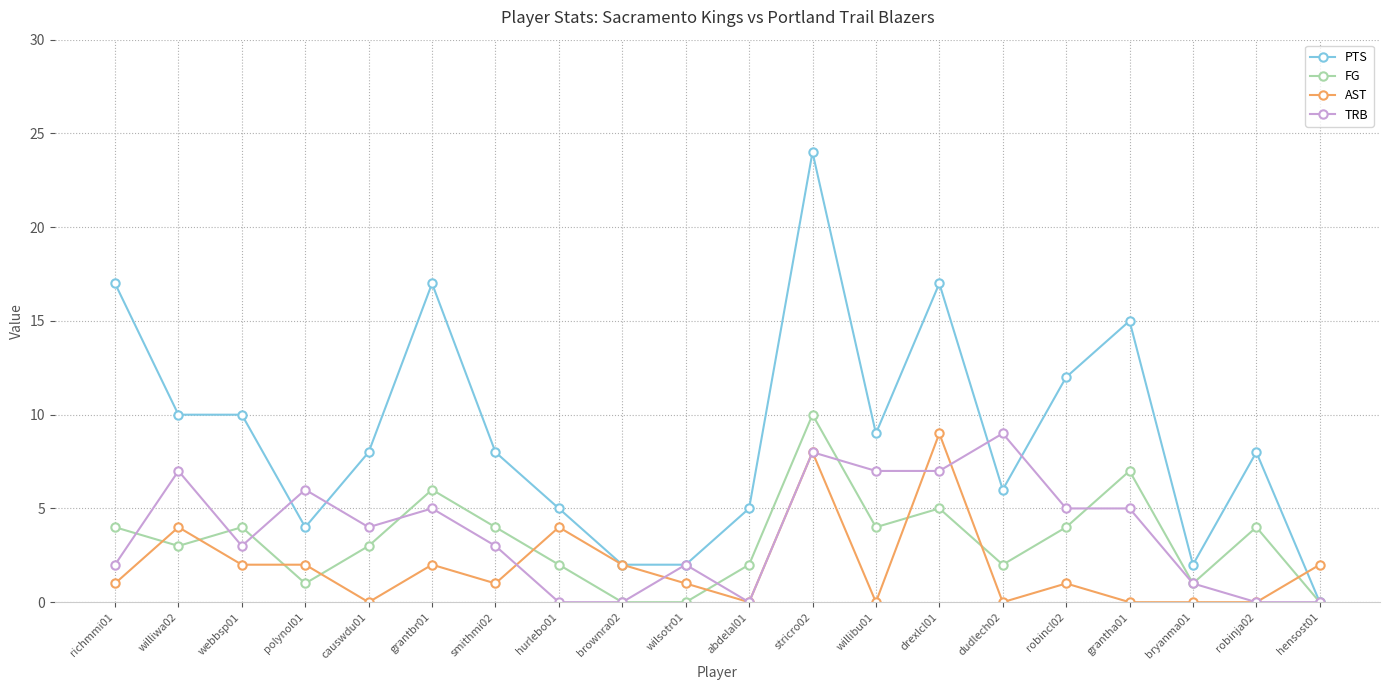

Count the number of categories in the chart.

20